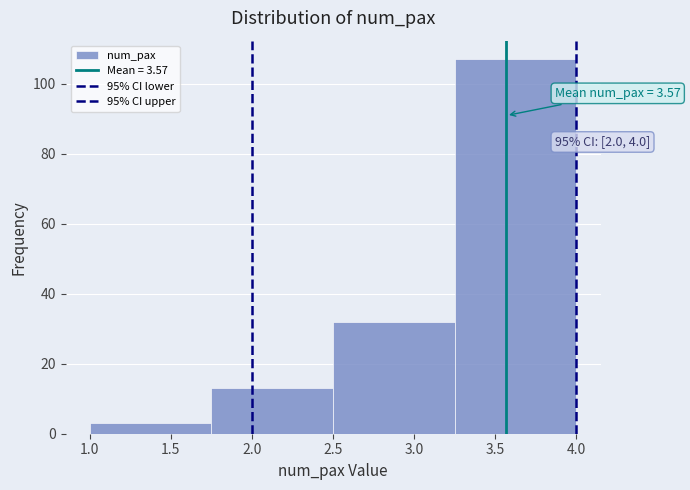

Which range on the x-axis has the tallest bar?

3.25 to 4.00